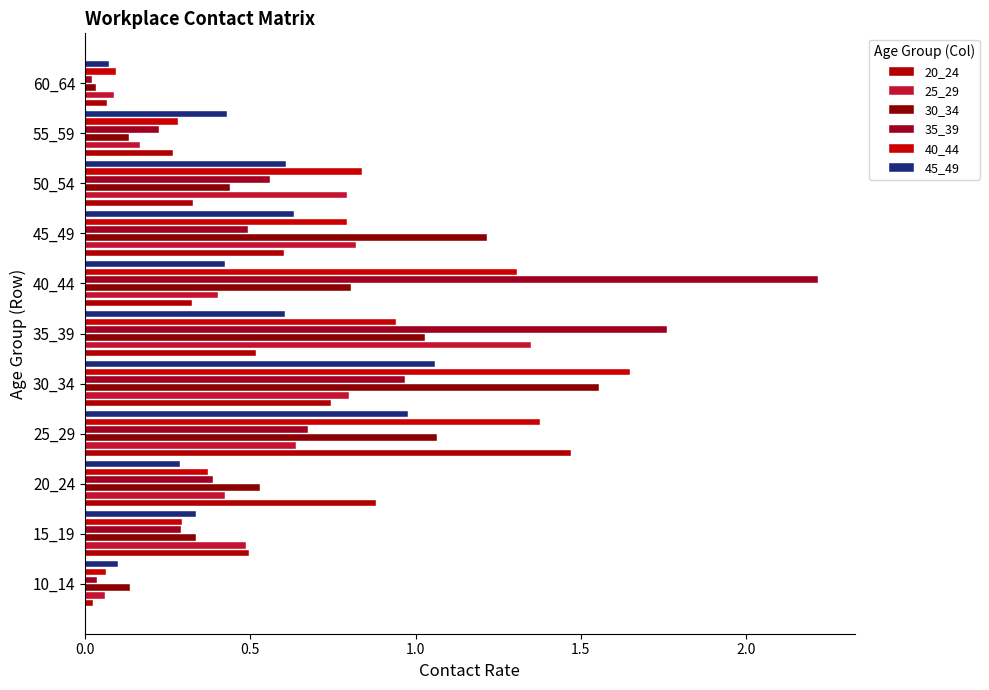

Reading left to right, transcribe all the data shown in this chart.

20_24: 0.0	0.5	0.9	1.5	0.7	0.5	0.3	0.6	0.3	0.3	0.1
25_29: 0.1	0.5	0.4	0.6	0.8	1.3	0.4	0.8	0.8	0.2	0.1
30_34: 0.1	0.3	0.5	1.1	1.6	1.0	0.8	1.2	0.4	0.1	0.0
35_39: 0.0	0.3	0.4	0.7	1.0	1.8	2.2	0.5	0.6	0.2	0.0
40_44: 0.1	0.3	0.4	1.4	1.6	0.9	1.3	0.8	0.8	0.3	0.1
45_49: 0.1	0.3	0.3	1.0	1.1	0.6	0.4	0.6	0.6	0.4	0.1